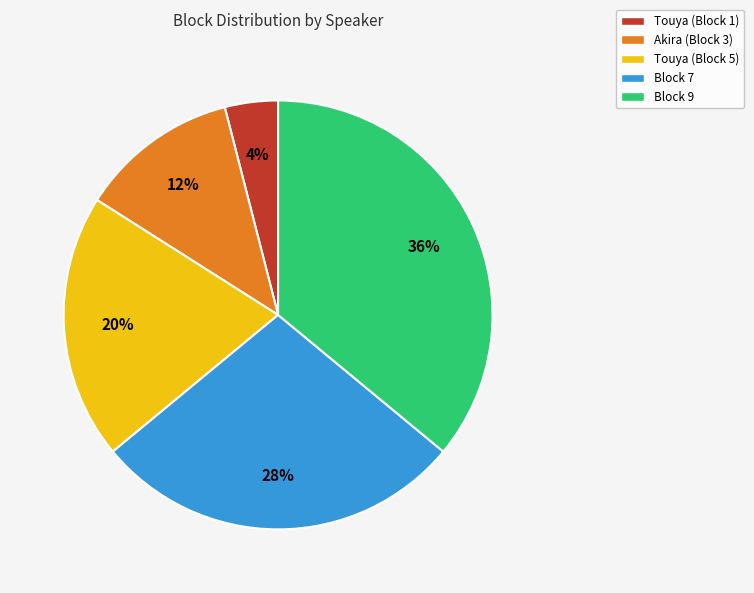

To the nearest percent, what percentage of the pie is Block 7?

28%